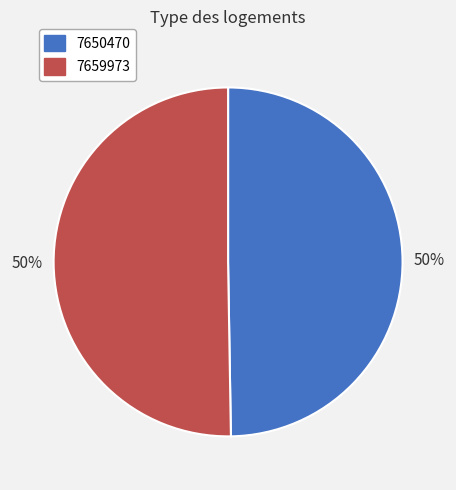

To the nearest percent, what is the average slice percentage?

50%